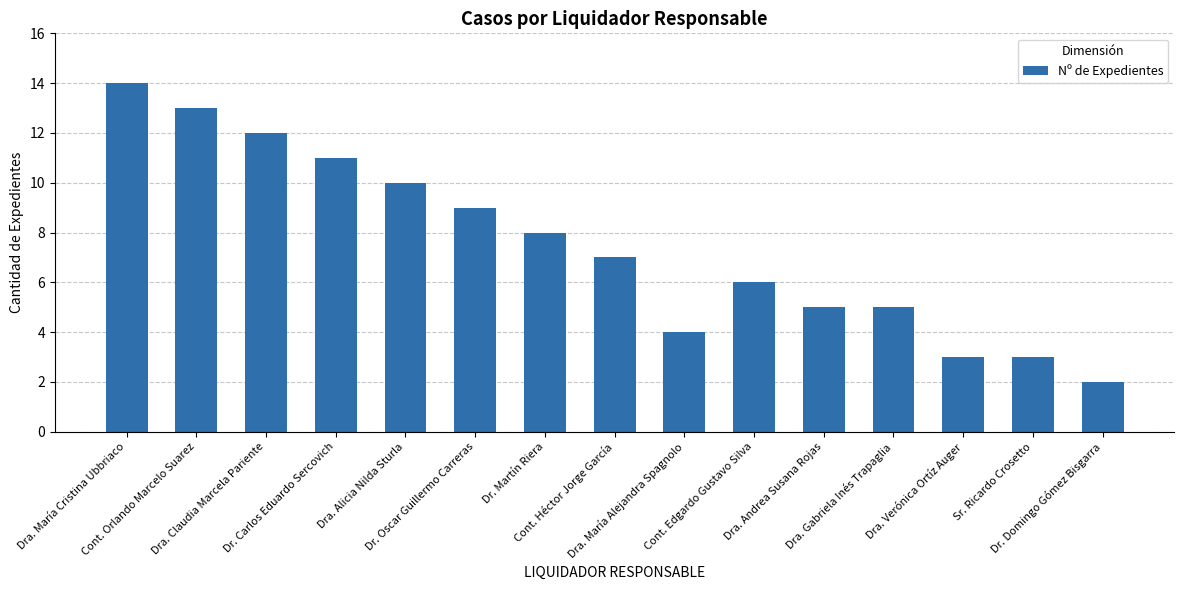

Are the bars grouped side by side (vs. stacked)?

No